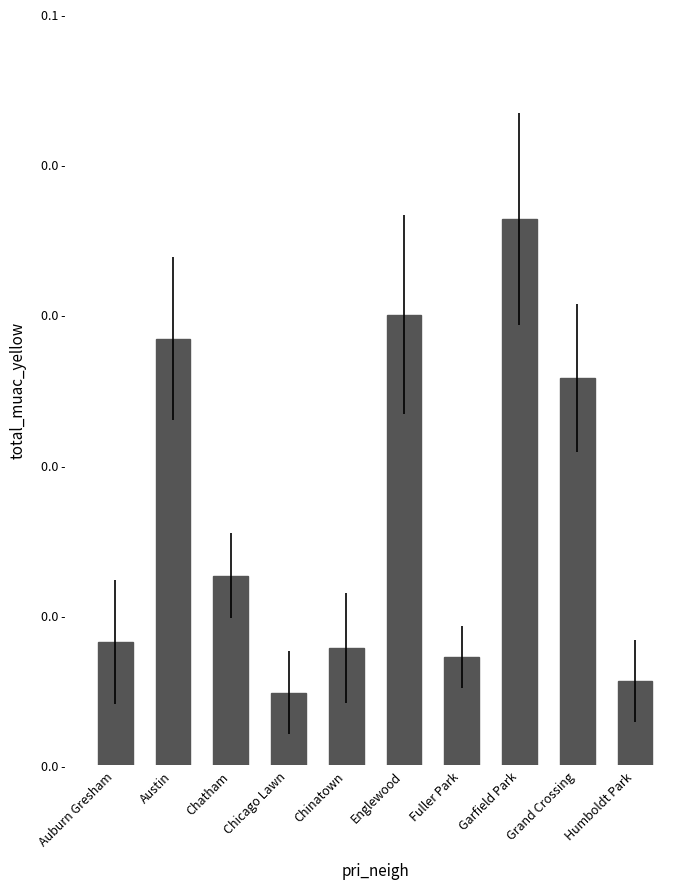

Rank the categories by value from lowest to highest.

Chicago Lawn, Humboldt Park, Fuller Park, Chinatown, Auburn Gresham, Chatham, Grand Crossing, Austin, Englewood, Garfield Park